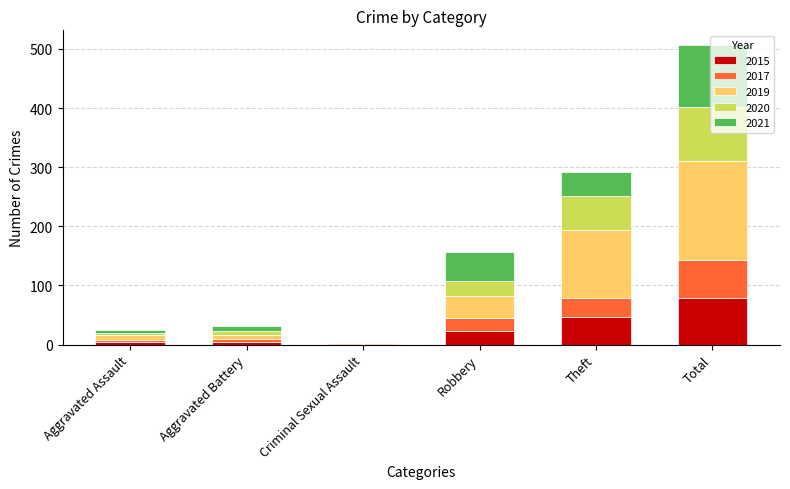

How many data points does each series have?

6